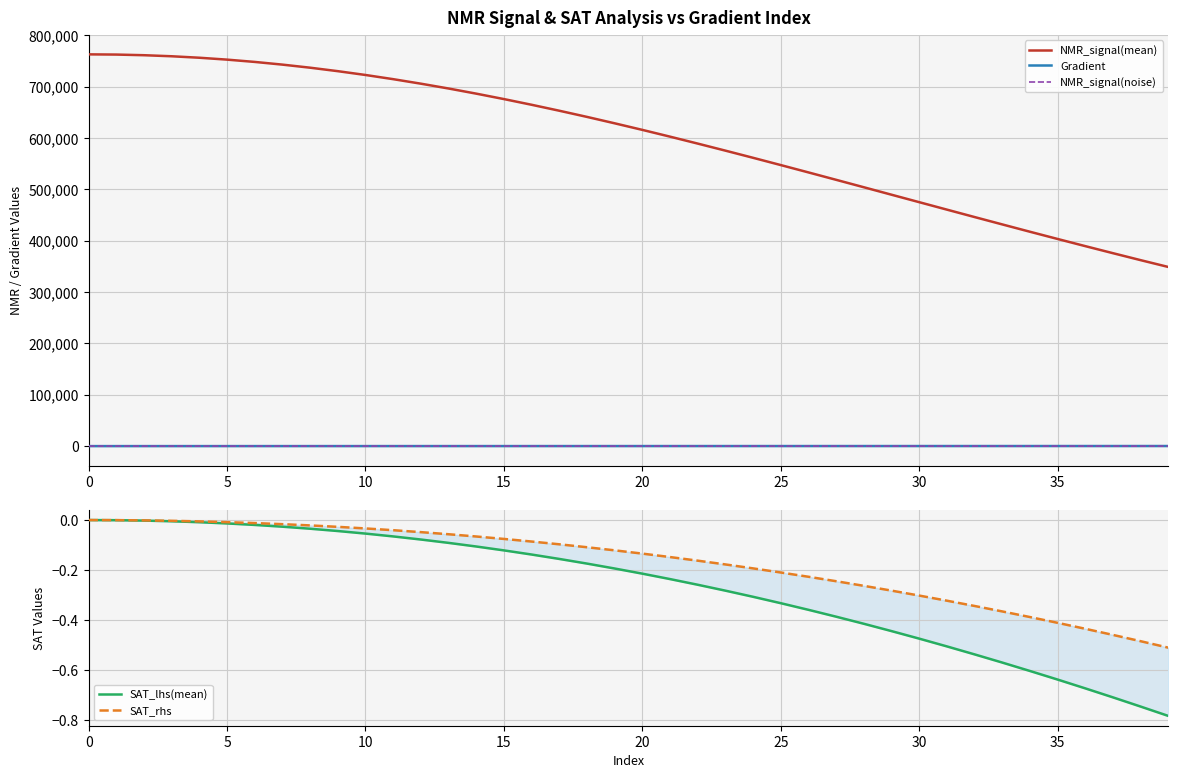

What is the label of the 10th point from the left?

9